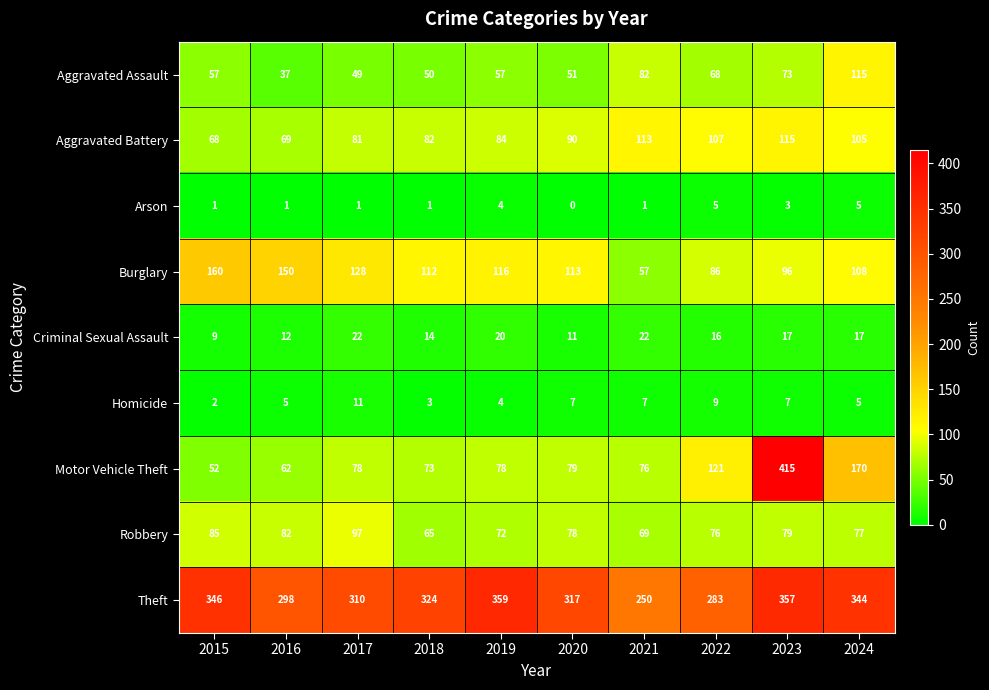

The Arson series shows 1 at 2018. True or false?

True